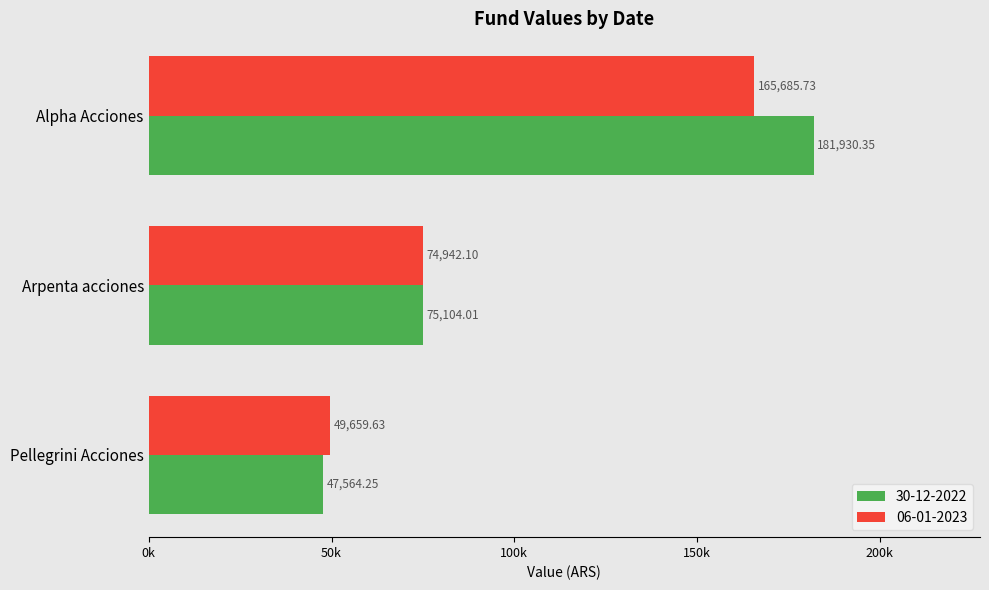

What is the total value across all series at Alpha Acciones?

347616.1